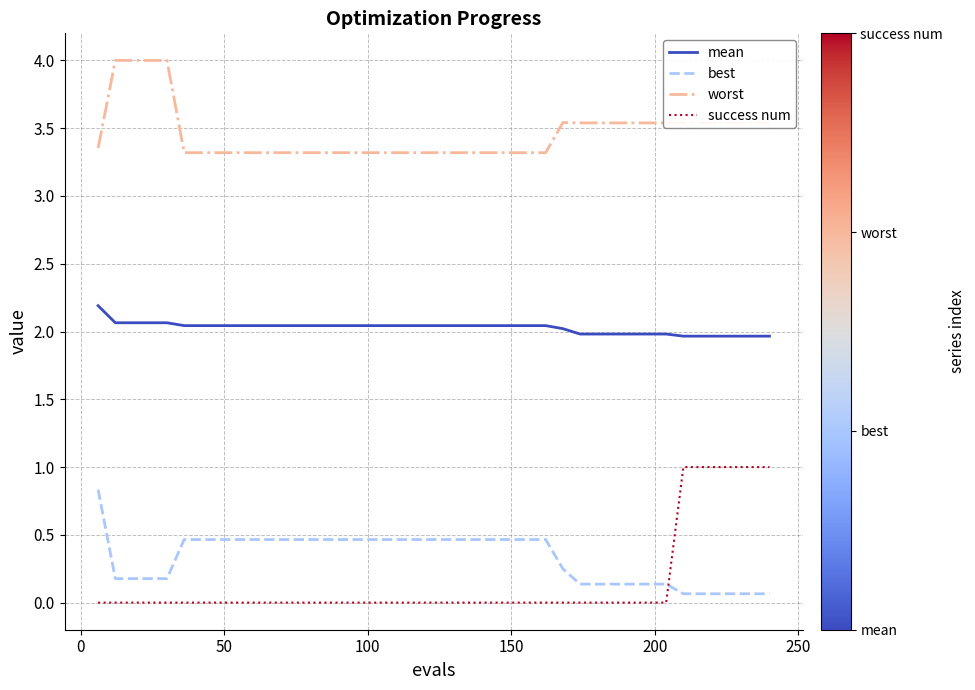

True or false: mean and success num cross at least once.

False